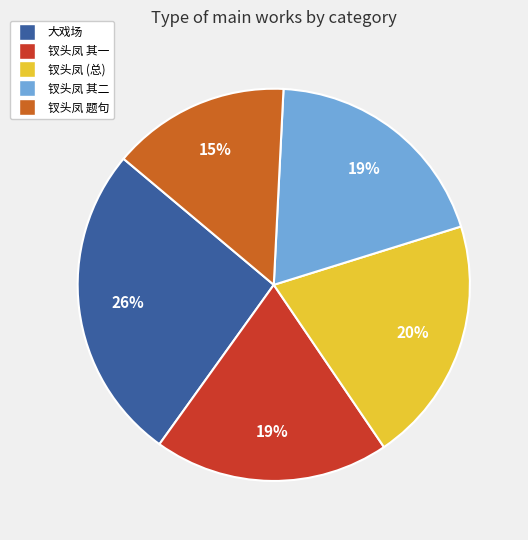

To the nearest percent, what portion does 钗头凤 题句 represent?

15%